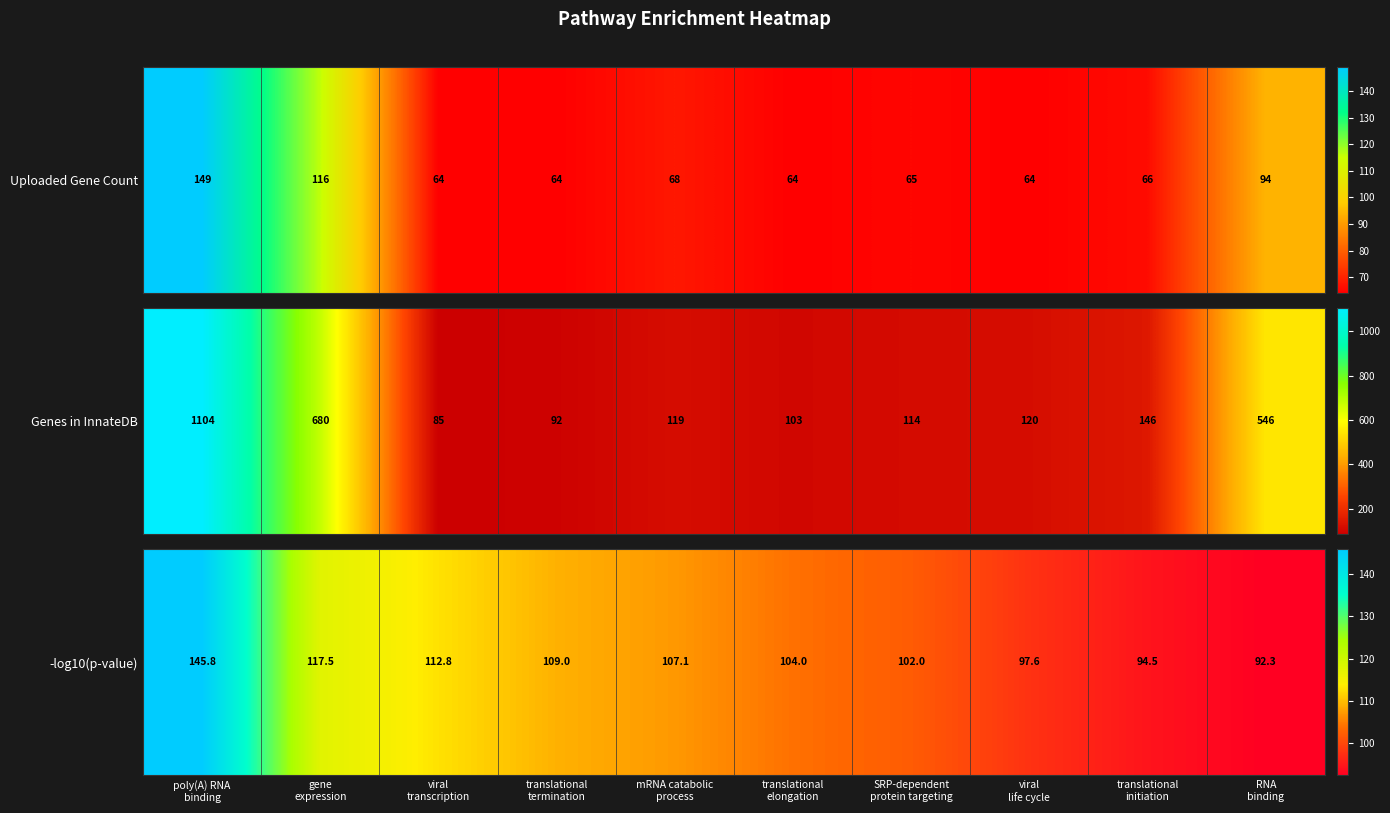

What is the maximum value shown in the chart?

145.8